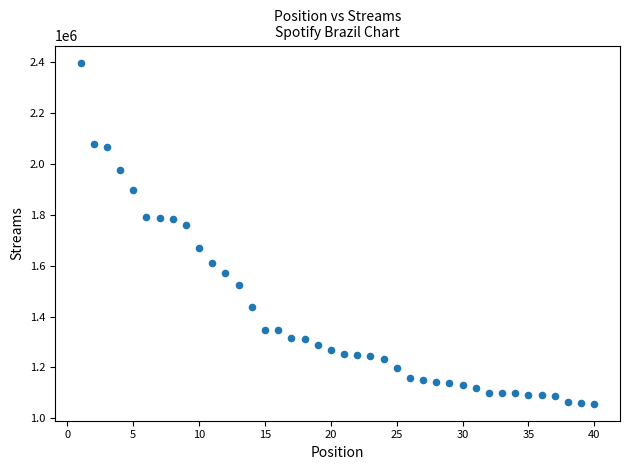

What Y value in the scatter plot is closest to 1727668?

1758255